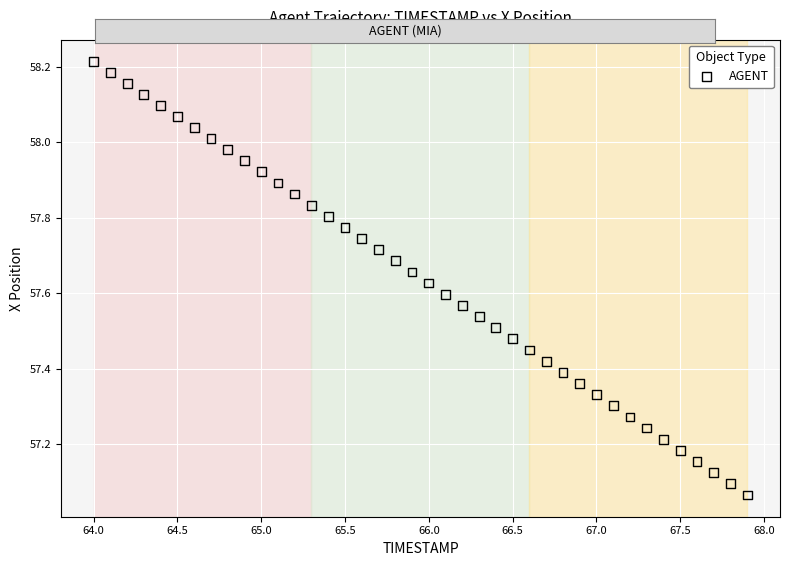

What is the range of X values (max minus min)?

3.9